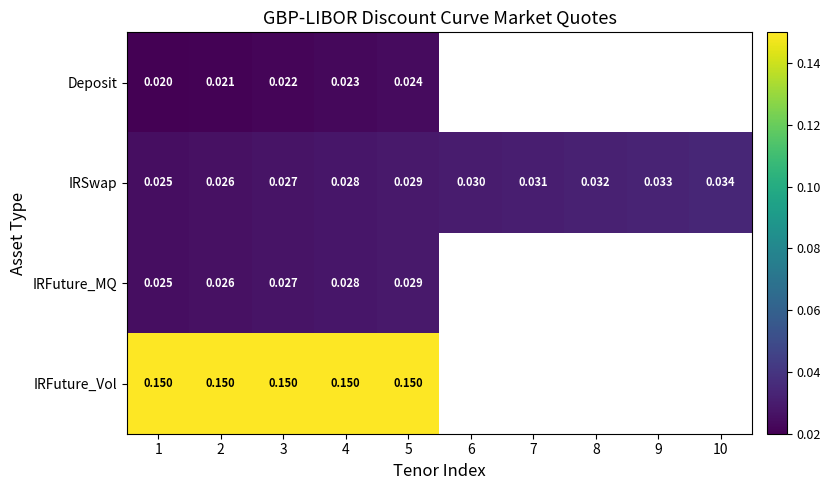

The IRSwap series shows 0.0 at 1. True or false?

False